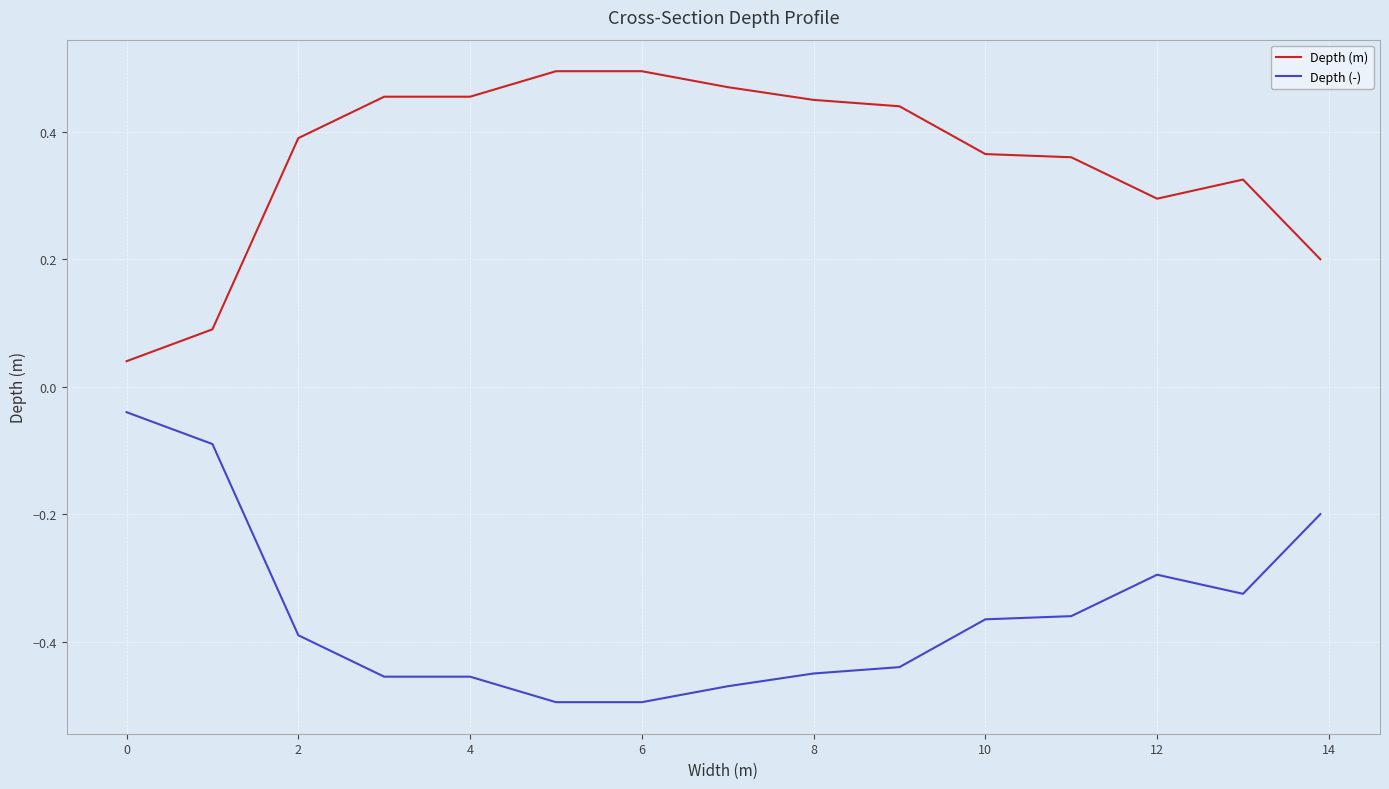

Which series has the largest total across all categories?

Depth (m)